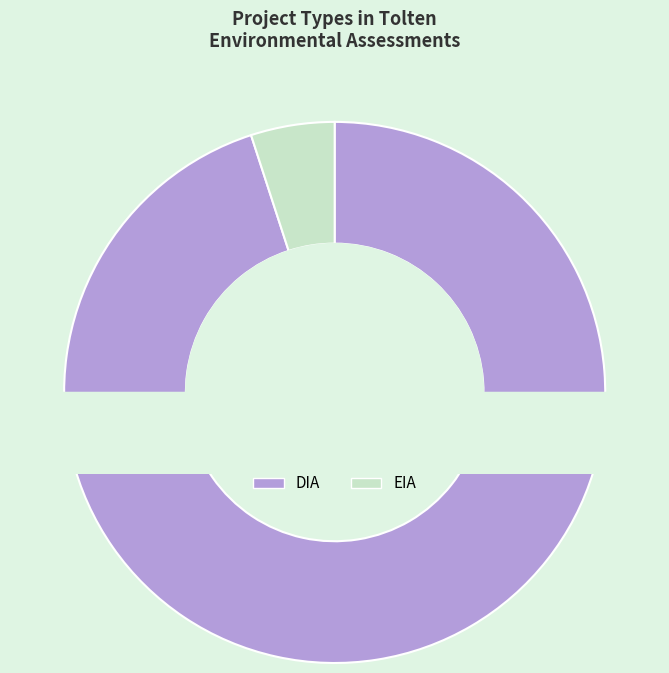

Does EIA account for over 50% of the chart?

No